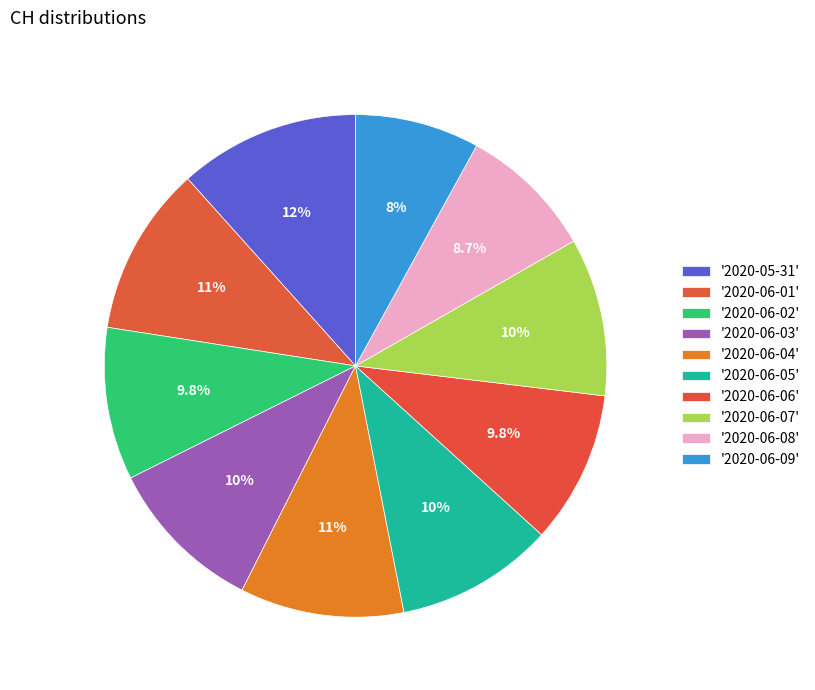

How many segments does this pie chart have?

10